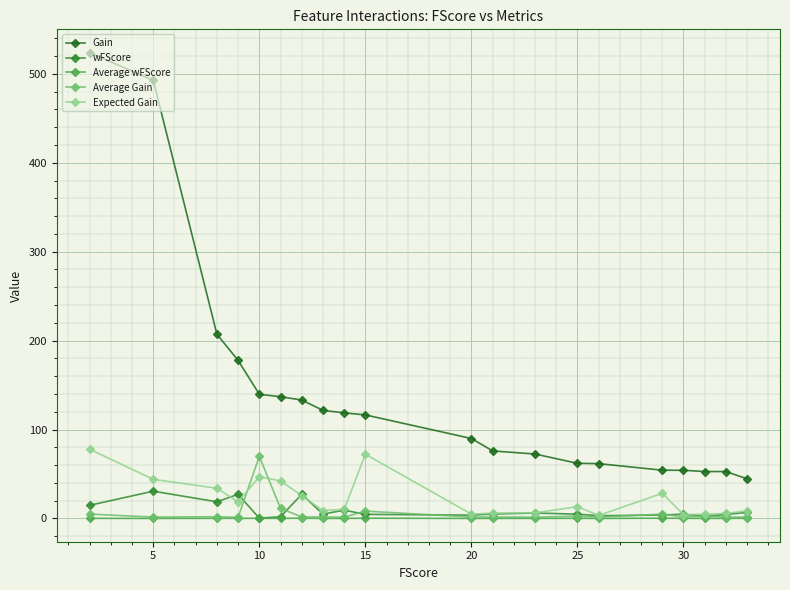

What is the lowest value of the Gain series?

44.6